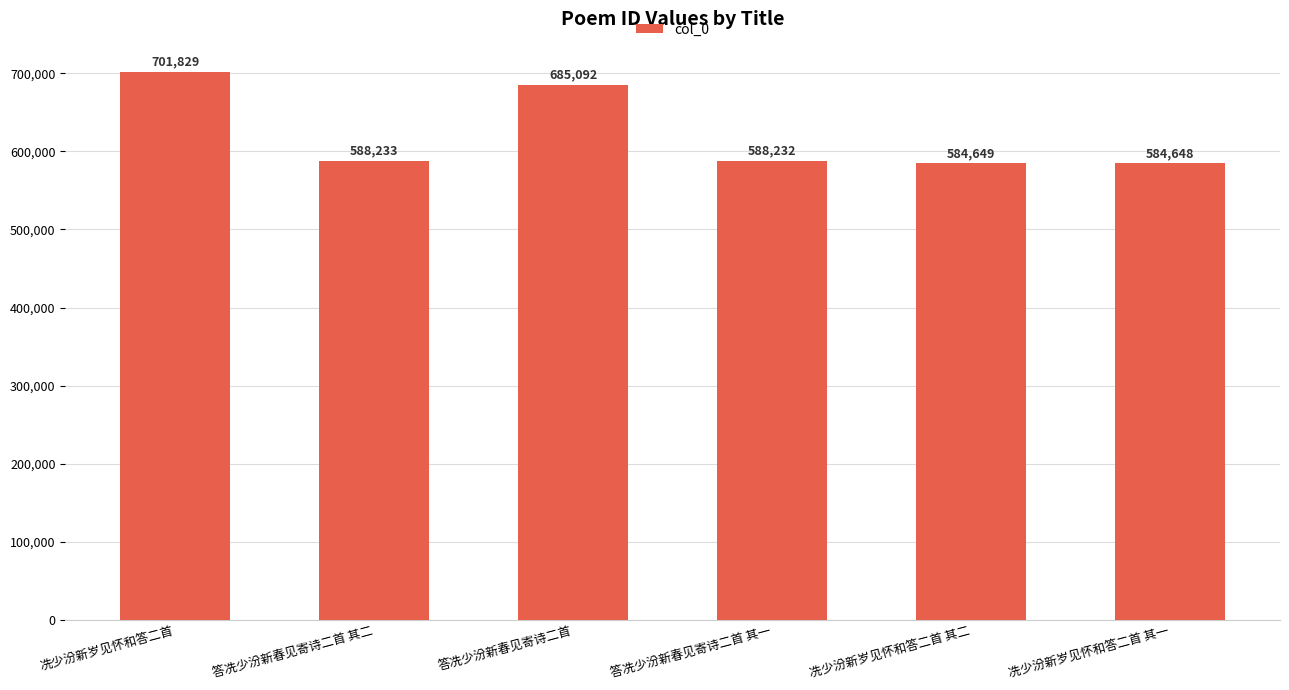

Approximately how many times larger is the value at 答冼少汾新春见寄诗二首 compared to 答冼少汾新春见寄诗二首 其二?

1.2